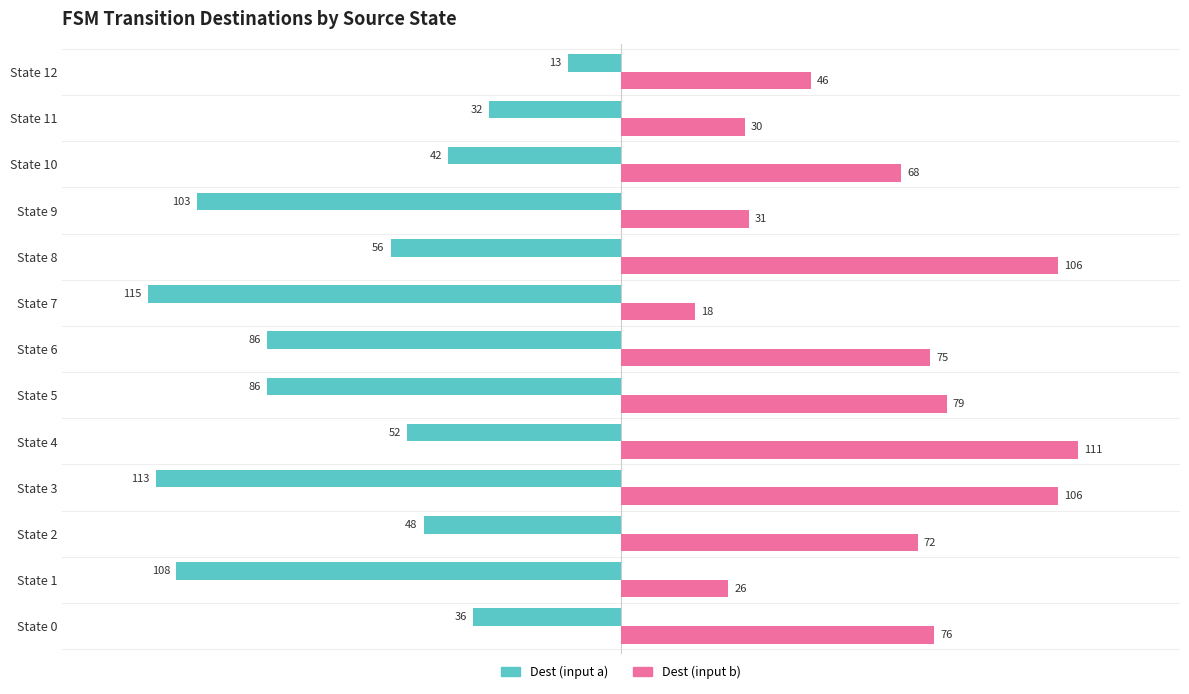

At which category is the sum across all series the highest?

State 4